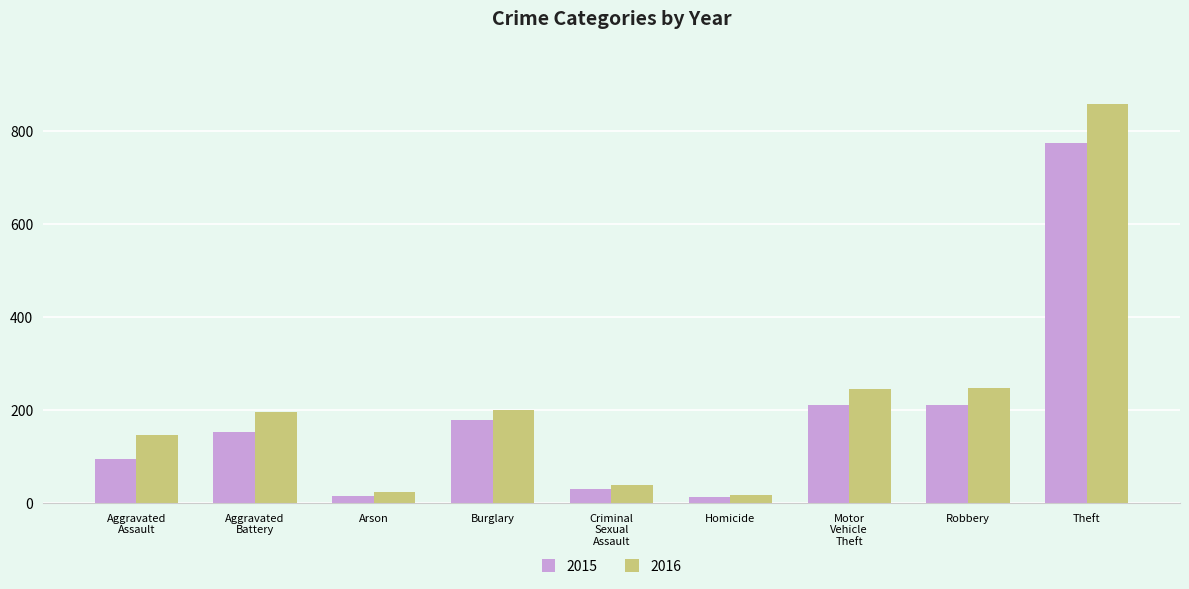

What is the greatest value displayed?

858